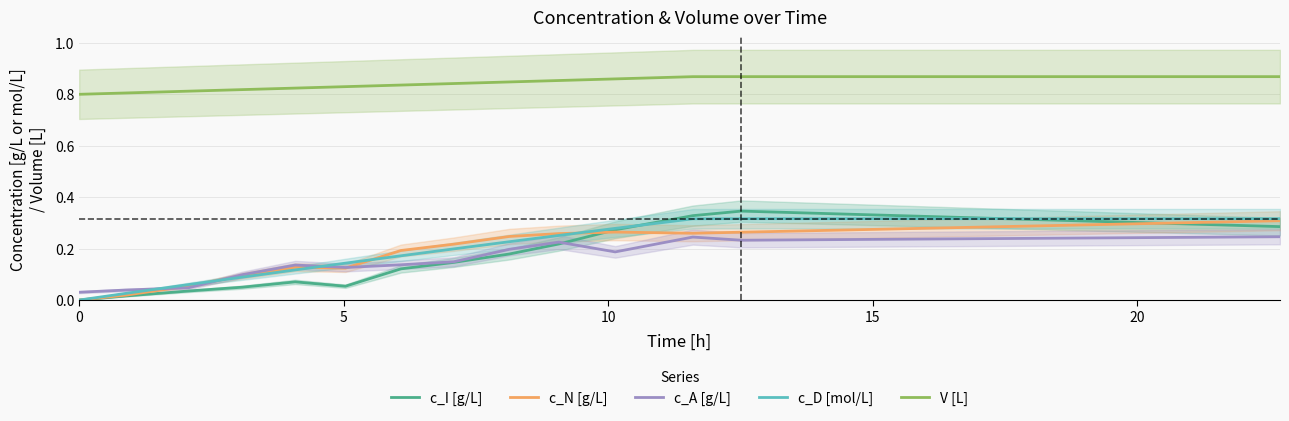

Which series has the widest spread of values?

c_I [g/L]